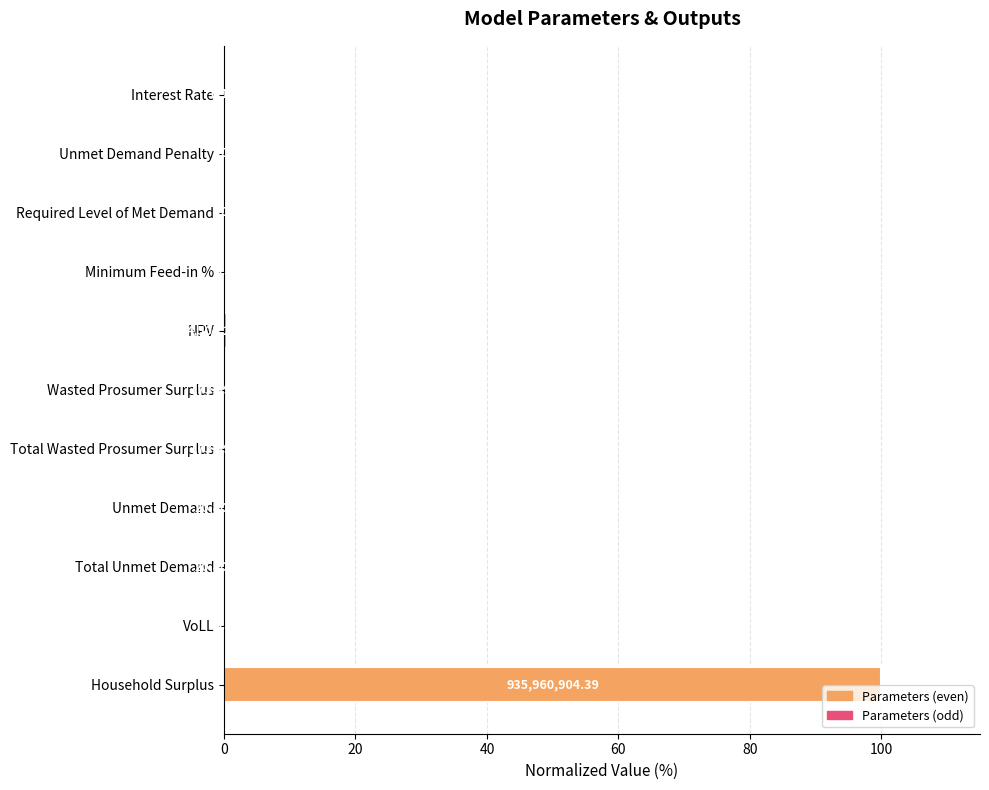

How many values exceed 0?

9